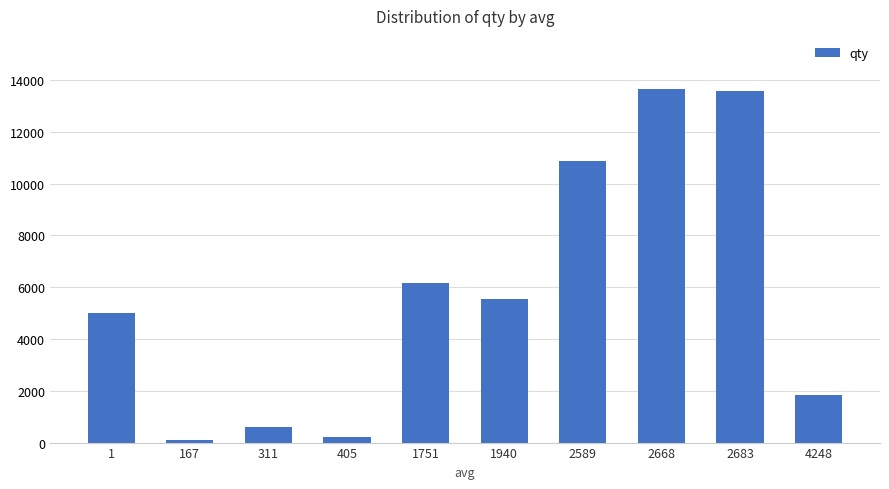

What is the greatest value displayed?

13661